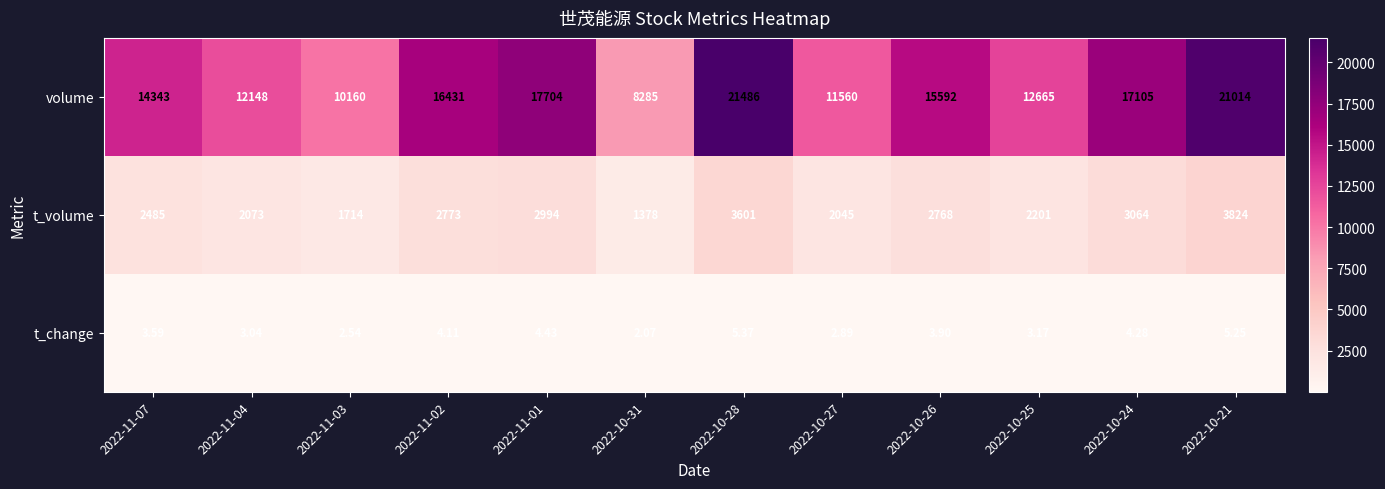

Rank the series by their average value, from highest to lowest.

volume, t_volume, t_change